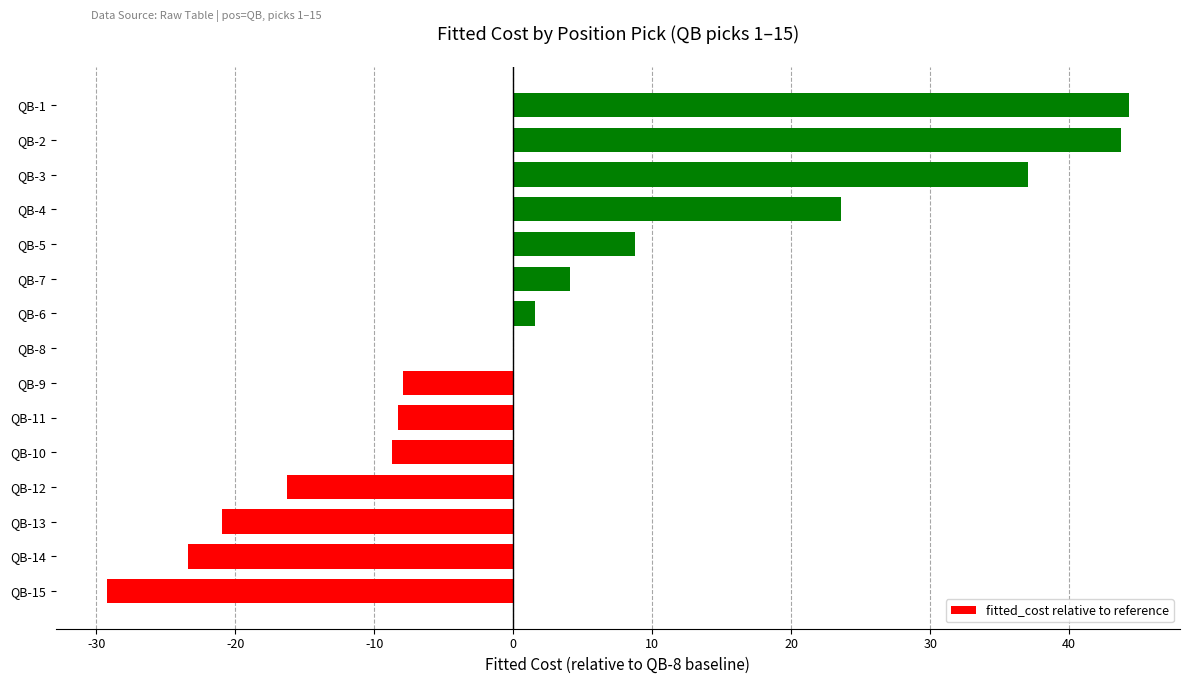

What is the average value?

3.2